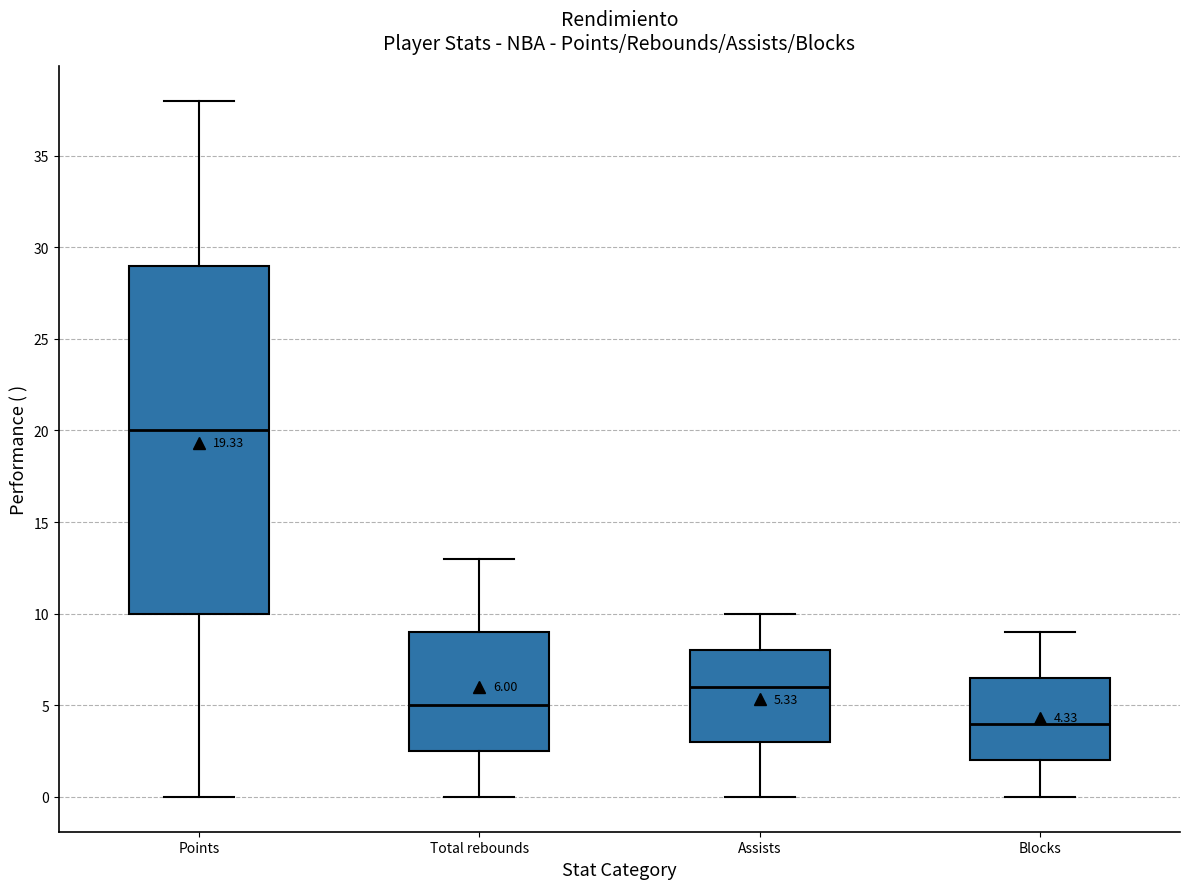

Which box's median line is the highest?

Points